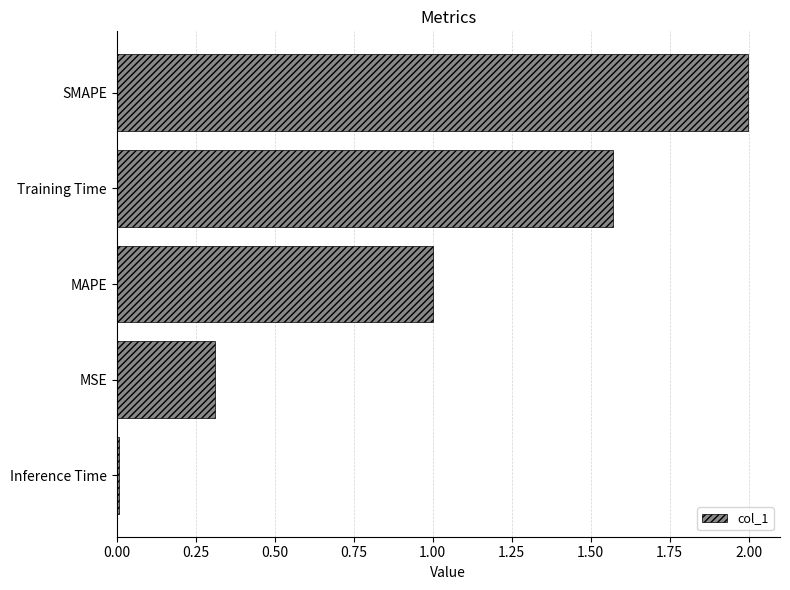

At which category does the chart reach its minimum across all series?

Inference Time